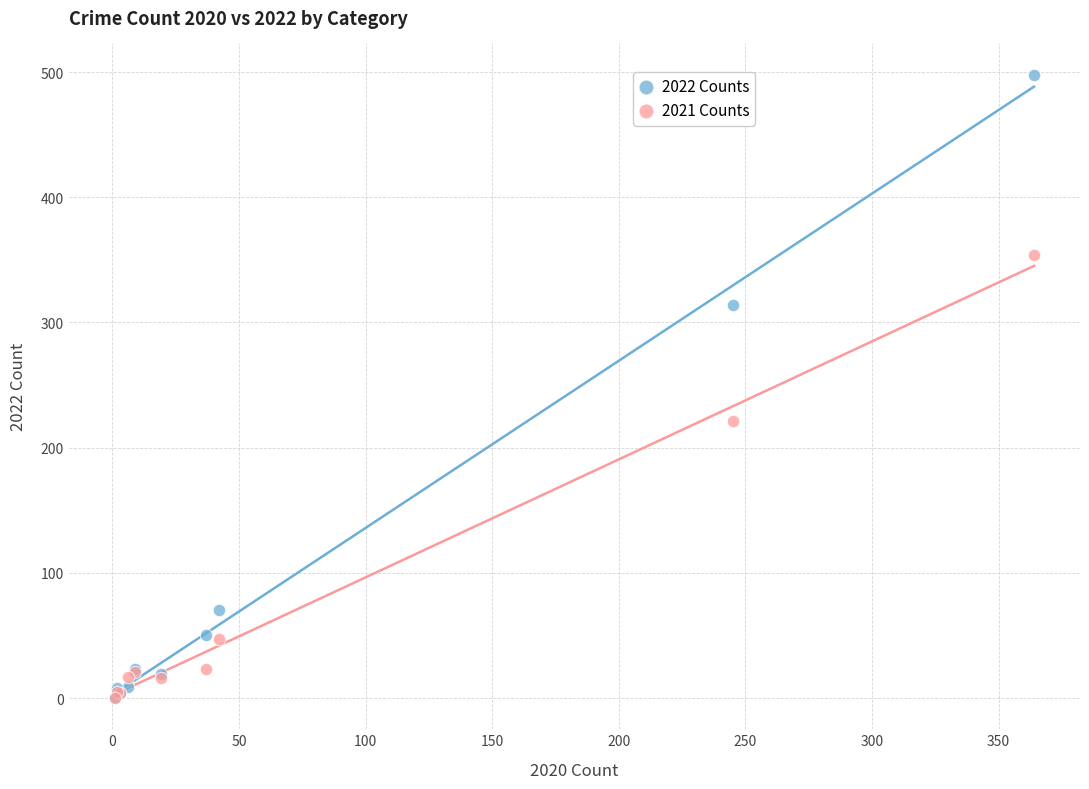

Which series contains the highest Y value?

2022 Counts